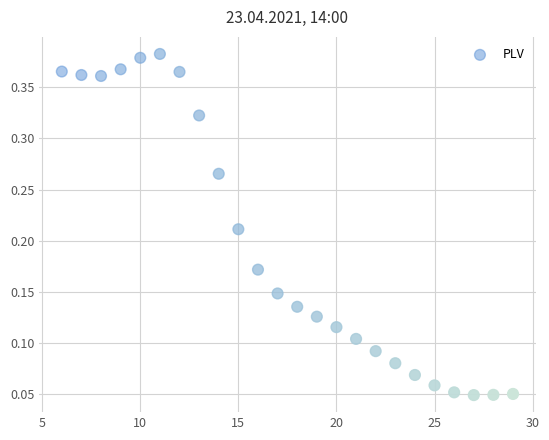

How many points are shown in the scatter plot?

24